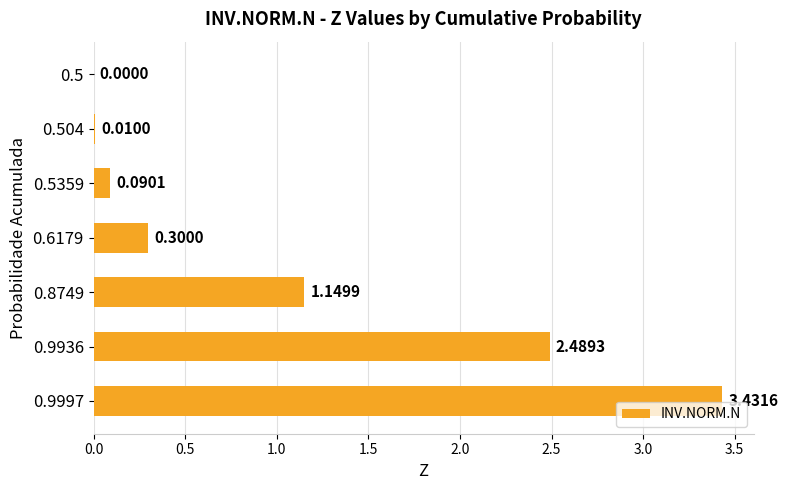

What is the change in value from 0.504 to 0.9997?

+3.4